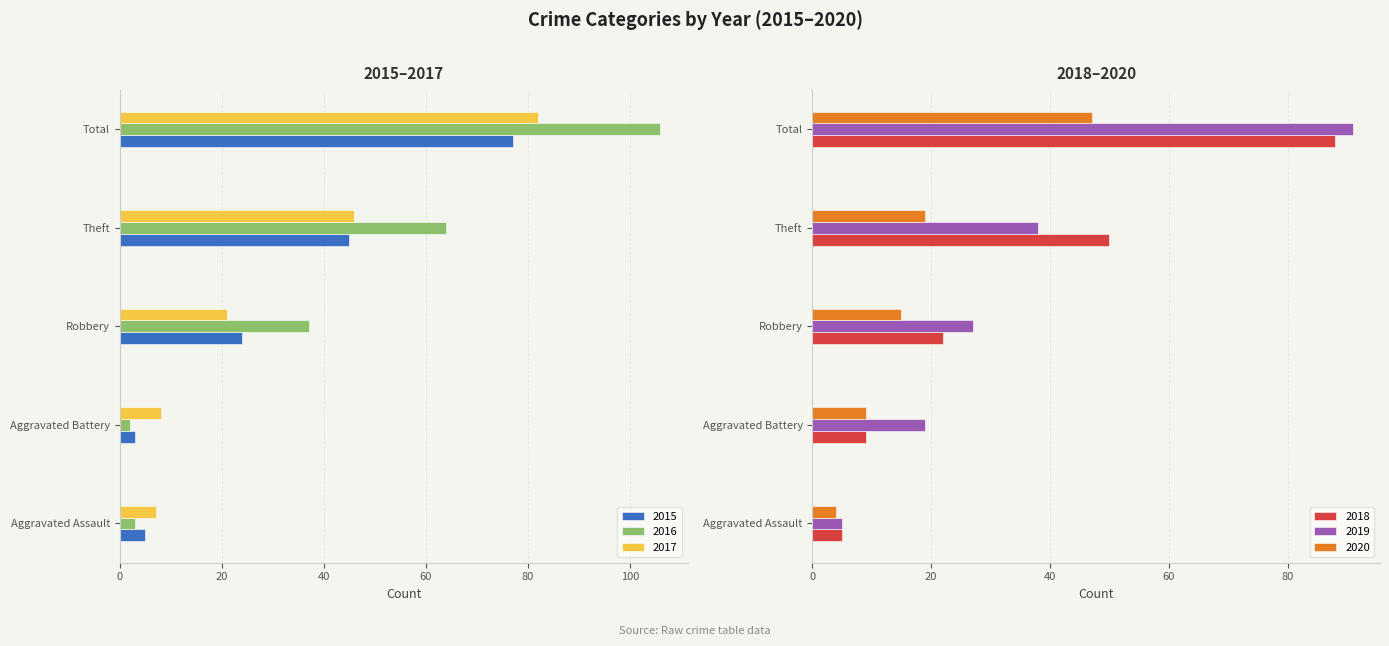

Which series has the widest spread of values?

2016